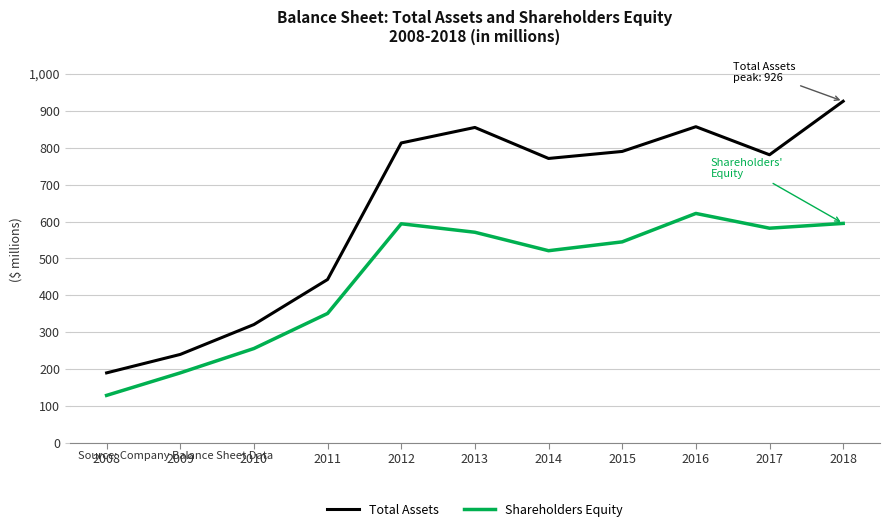

What are all the series names shown in the legend?

Total Assets, Shareholders Equity